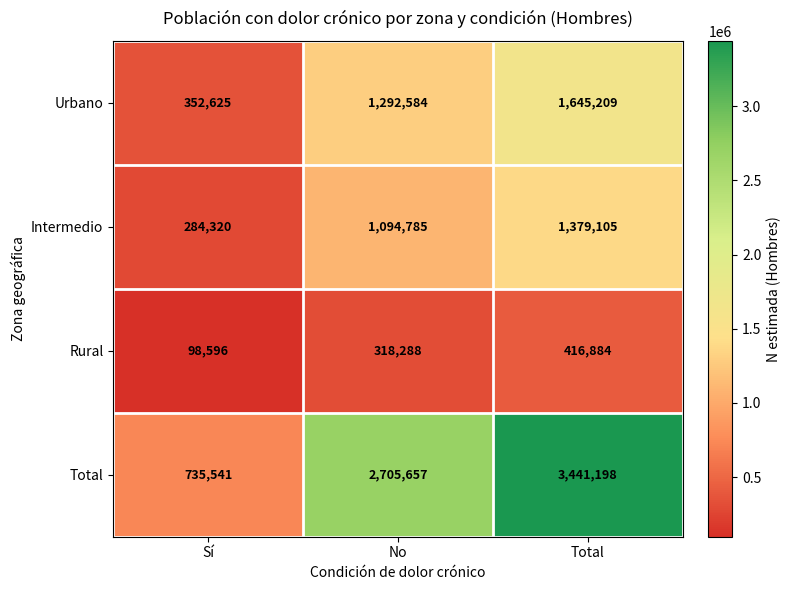

What is the difference between the highest and lowest values at Total?

3024314